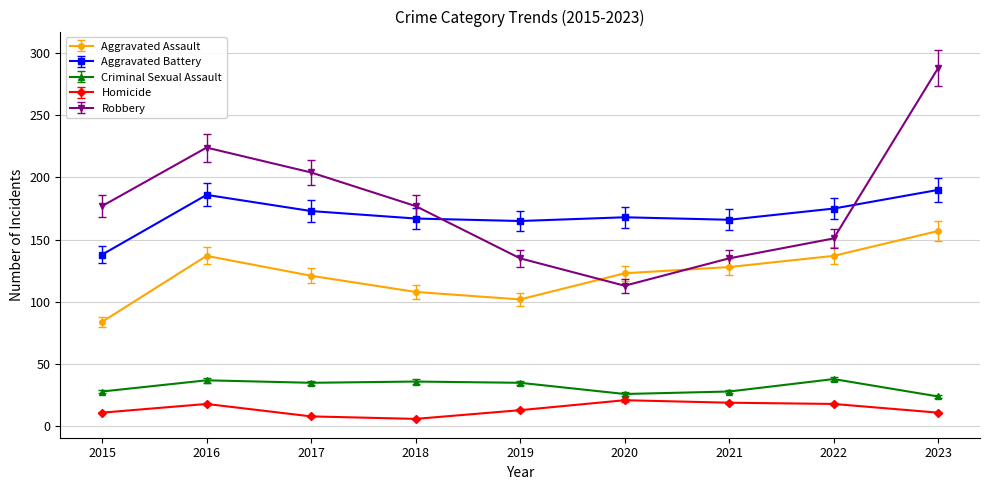

Where does the Aggravated Assault series first go above 123?

2016